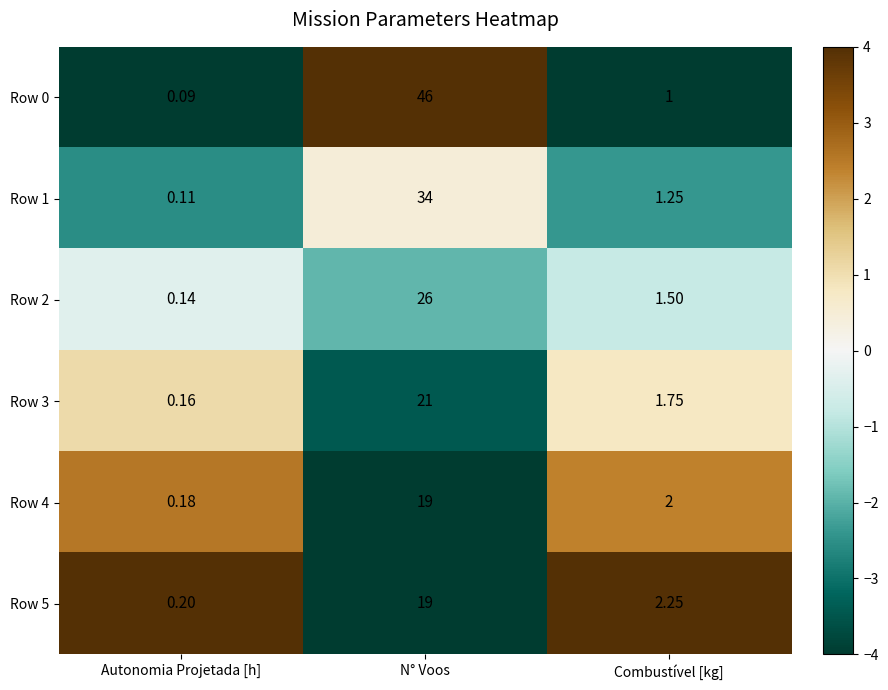

How many data points does each series have?

3